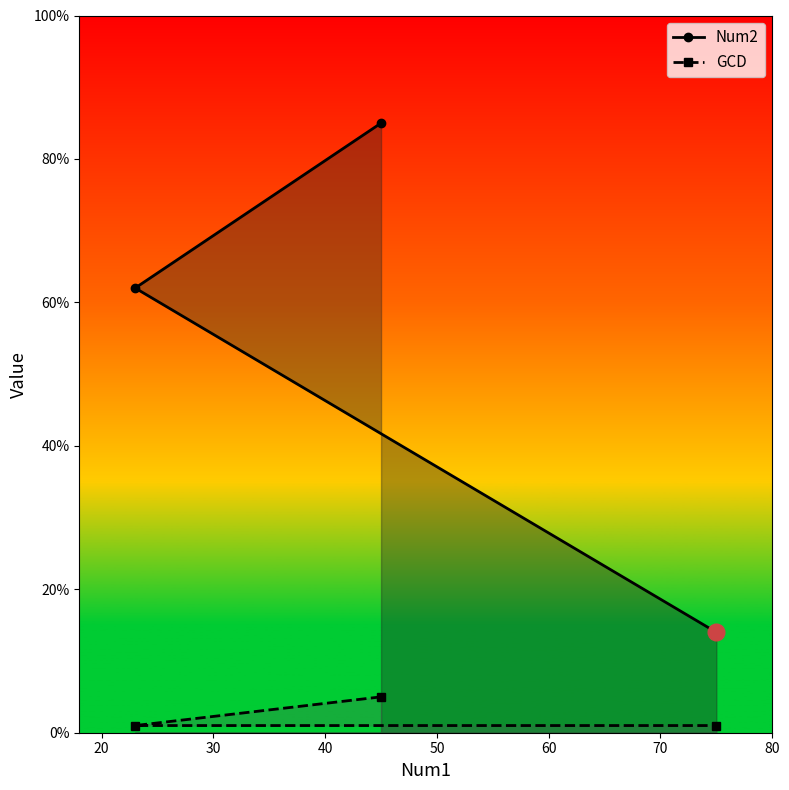

How many GCD values are between 1 and 5?

3